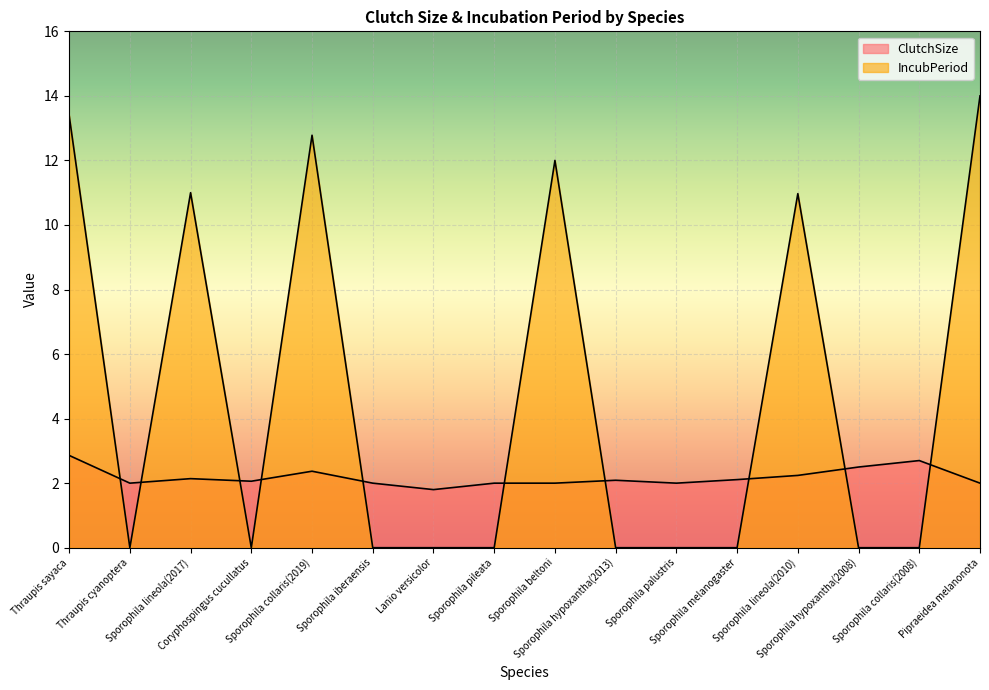

In ClutchSize, how many points are lower than both neighbors (excluding endpoints)?

4